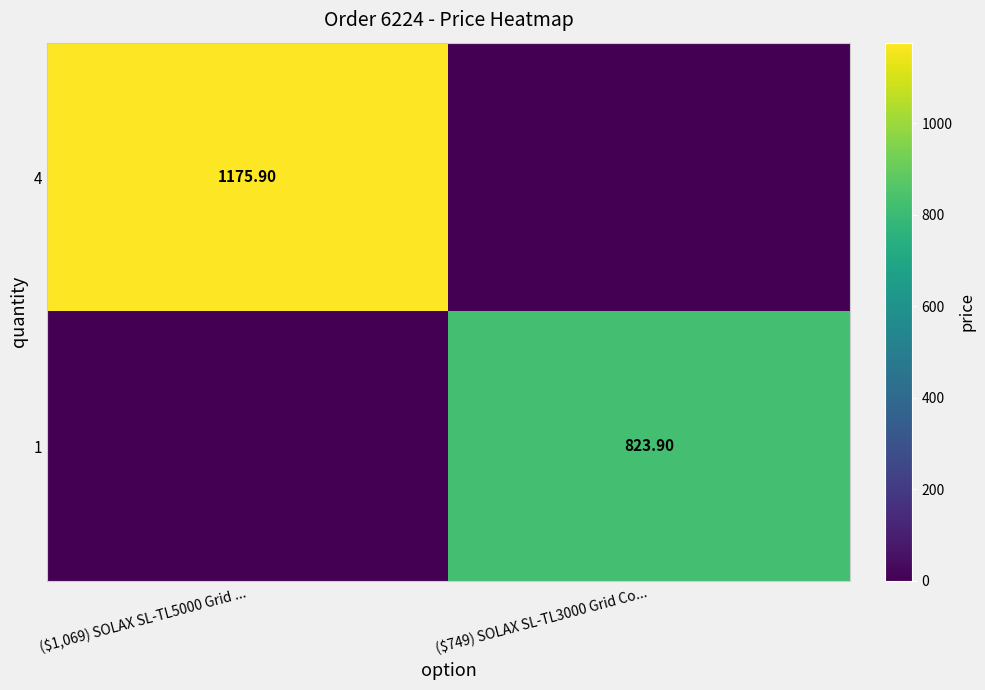

Between ($749) SOLAX SL-TL3000 Grid Co... and ($1,069) SOLAX SL-TL5000 Grid ..., which is larger?

($1,069) SOLAX SL-TL5000 Grid ...